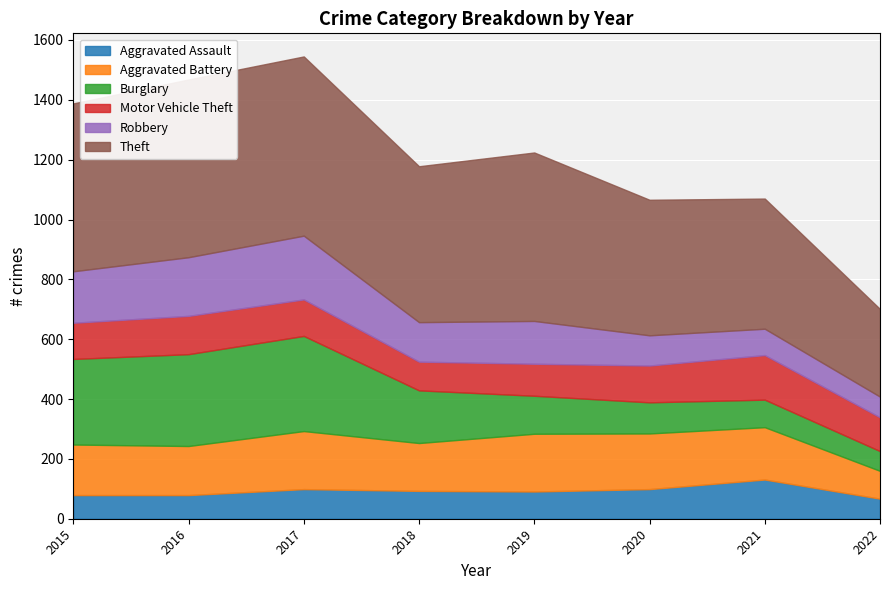

What is the average value of the Motor Vehicle Theft series?

120